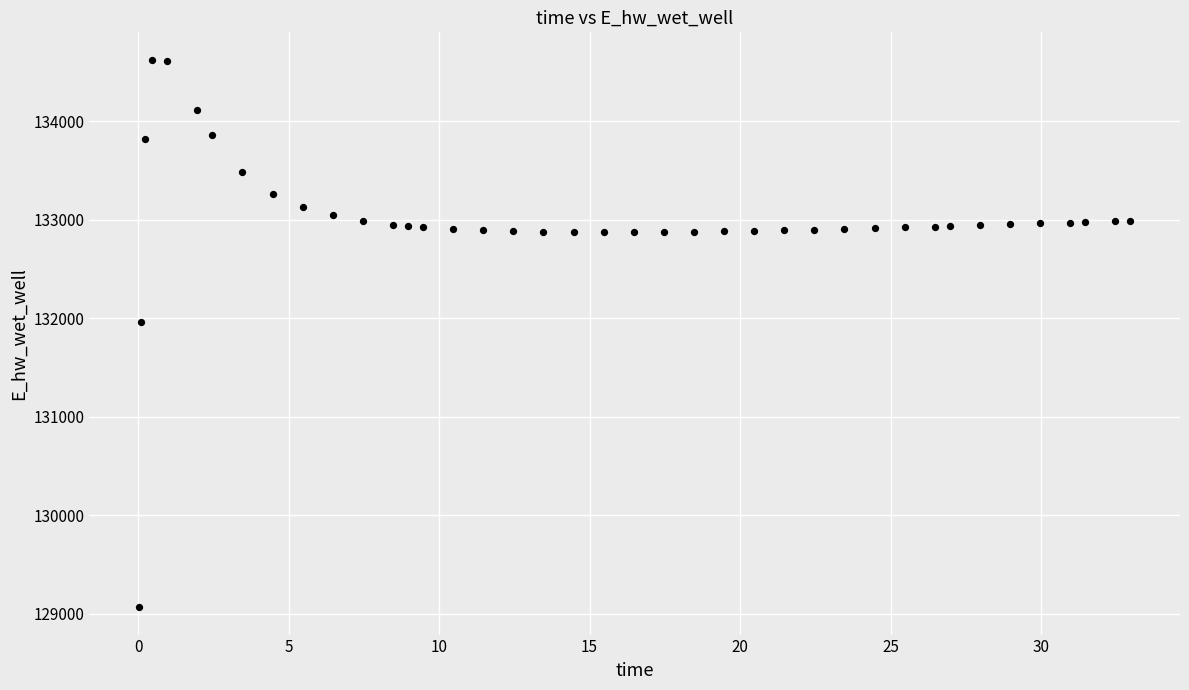

What is the range of Y values (max minus min)?

5554.5